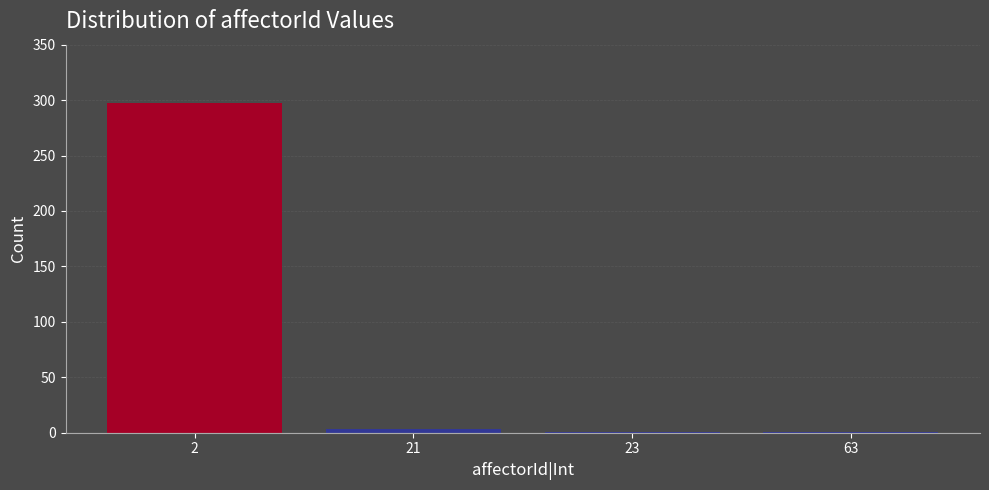

Reading left to right, what are all the values shown in this chart?

2=297	21=3	23=1	63=1